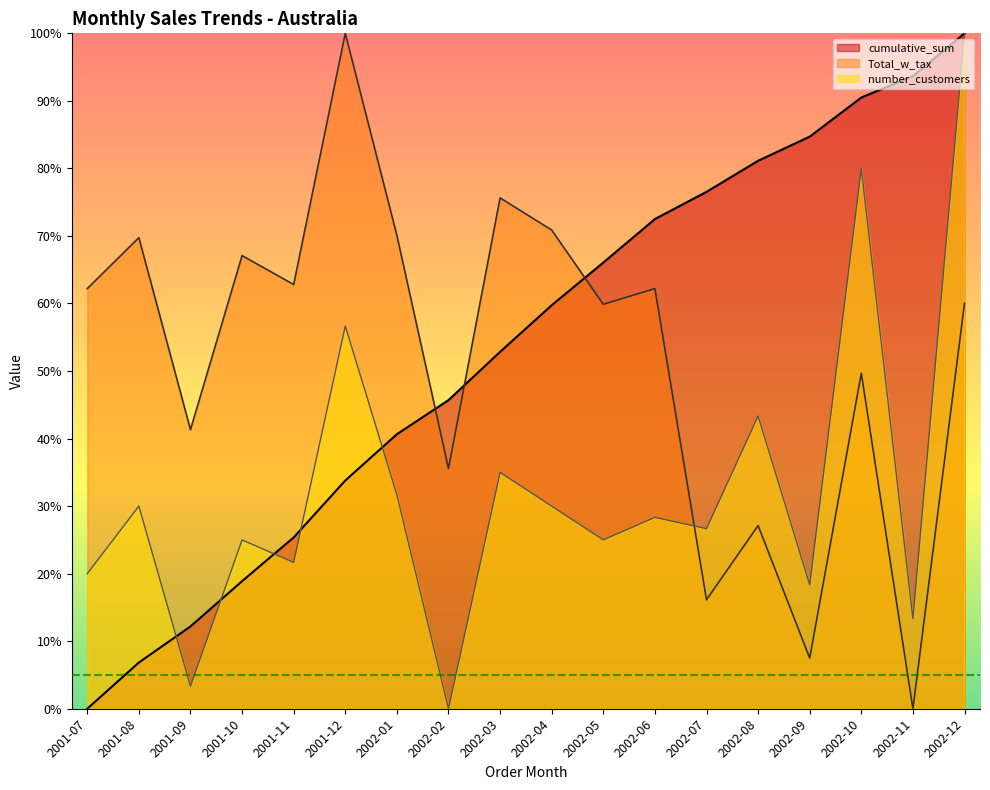

Rank the series by their maximum value, from highest to lowest.

Total_w_tax, cumulative_sum, number_customers